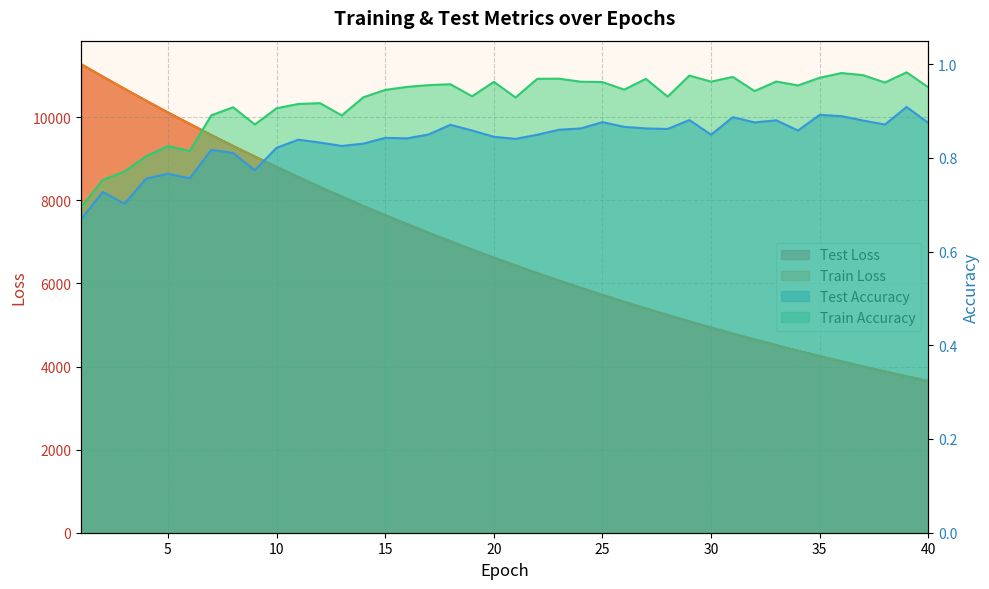

Reading right to left, what are all the values shown in this chart?

test_loss: 40=3650.5	39=3763.8	38=3880.5	37=4000.3	36=4123.4	35=4250.0	34=4380.2	33=4513.7	32=4651.3	31=4792.2	30=4937.2	29=5086.1	28=5239.2	27=5396.3	26=5557.8	25=5723.4	24=5893.7	23=6068.4	22=6247.9	21=6432.4	20=6621.0	19=6815.1	18=7014.0	17=7218.2	16=7427.8	15=7642.7	14=7863.4	13=8090.1	12=8321.7	11=8559.7	10=8803.4	9=9053.8	8=9309.2	7=9571.3	6=9840.8	5=10115.0	4=10396.7	3=10684.8	2=10978.2	1=11278.3
train_loss: 40=3650.0	39=3763.3	38=3879.9	37=3999.7	36=4122.8	35=4249.4	34=4379.5	33=4513.2	32=4650.5	31=4791.5	30=4936.5	29=5085.4	28=5238.5	27=5395.4	26=5556.9	25=5722.6	24=5892.8	23=6067.5	22=6246.9	21=6431.3	20=6620.0	19=6814.1	18=7012.9	17=7217.2	16=7426.6	15=7641.6	14=7862.3	13=8088.7	12=8320.4	11=8558.2	10=8801.9	9=9052.1	8=9307.5	7=9569.8	6=9839.3	5=10113.7	4=10395.5	3=10683.6	2=10977.2	1=11277.7
test_accuracy: 40=0.9	39=0.9	38=0.9	37=0.9	36=0.9	35=0.9	34=0.9	33=0.9	32=0.9	31=0.9	30=0.8	29=0.9	28=0.9	27=0.9	26=0.9	25=0.9	24=0.9	23=0.9	22=0.8	21=0.8	20=0.8	19=0.9	18=0.9	17=0.8	16=0.8	15=0.8	14=0.8	13=0.8	12=0.8	11=0.8	10=0.8	9=0.8	8=0.8	7=0.8	6=0.8	5=0.8	4=0.8	3=0.7	2=0.7	1=0.7
train_accuracy: 40=1.0	39=1.0	38=1.0	37=1.0	36=1.0	35=1.0	34=1.0	33=1.0	32=0.9	31=1.0	30=1.0	29=1.0	28=0.9	27=1.0	26=0.9	25=1.0	24=1.0	23=1.0	22=1.0	21=0.9	20=1.0	19=0.9	18=1.0	17=1.0	16=1.0	15=0.9	14=0.9	13=0.9	12=0.9	11=0.9	10=0.9	9=0.9	8=0.9	7=0.9	6=0.8	5=0.8	4=0.8	3=0.8	2=0.8	1=0.7